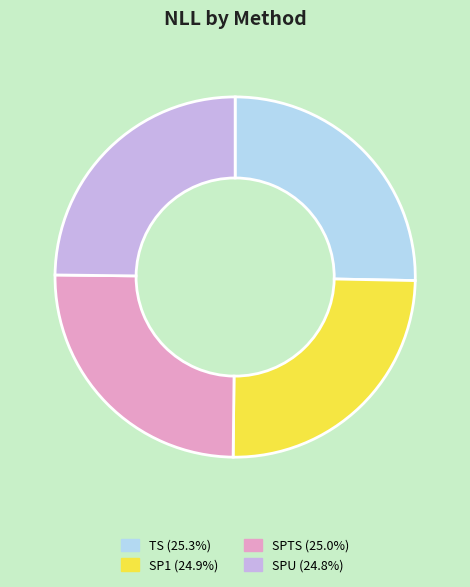

Do SP1 and SPTS together represent more than half of the pie?

No